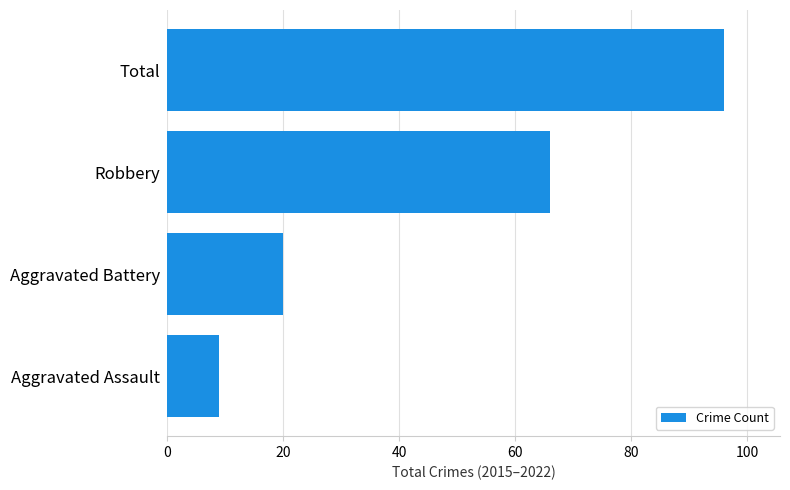

The chart shows a value of 135 at Total. True or false?

False